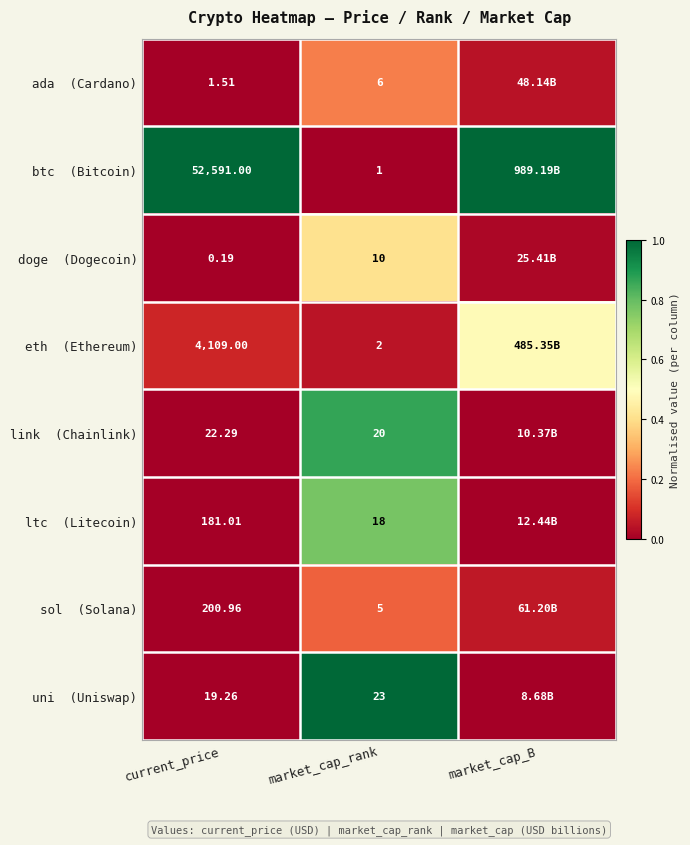

What is the total value across all series at market_cap_B?

1.6